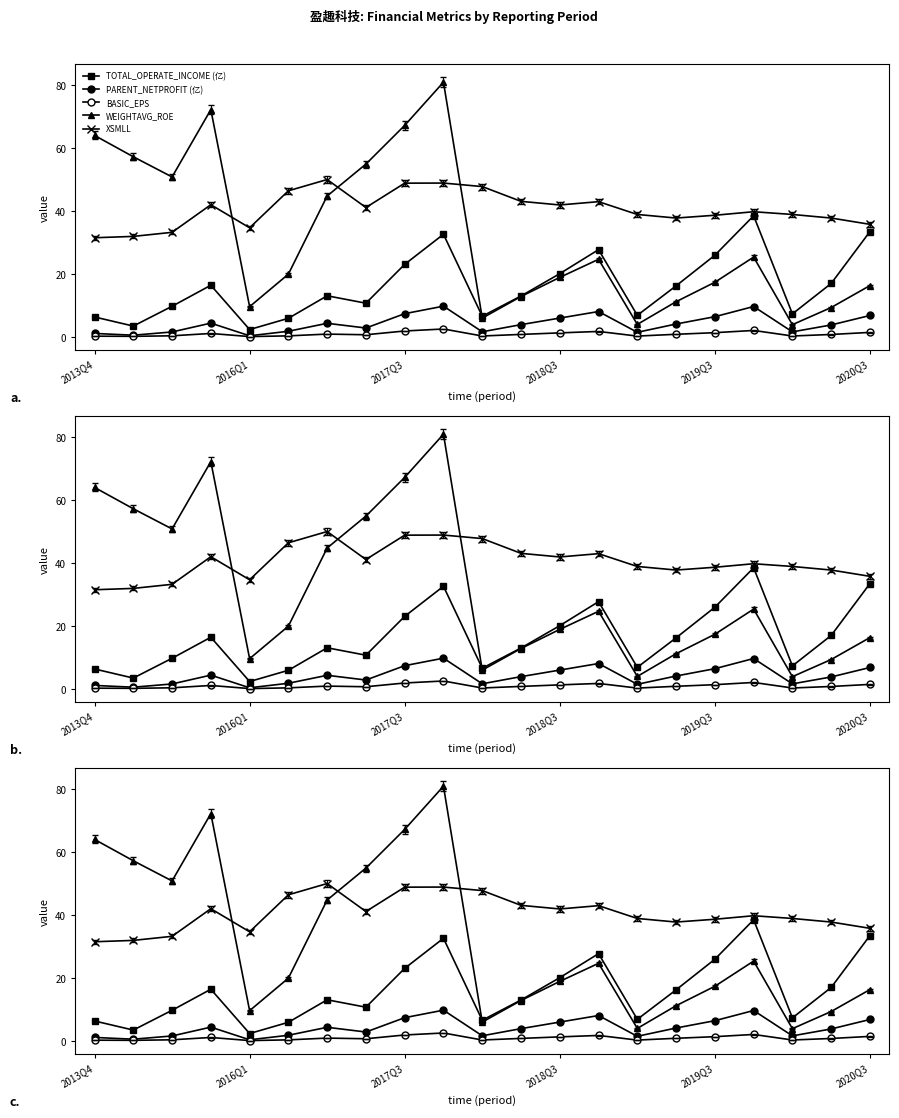

Read the WEIGHTAVG_ROE value at 13.

24.7